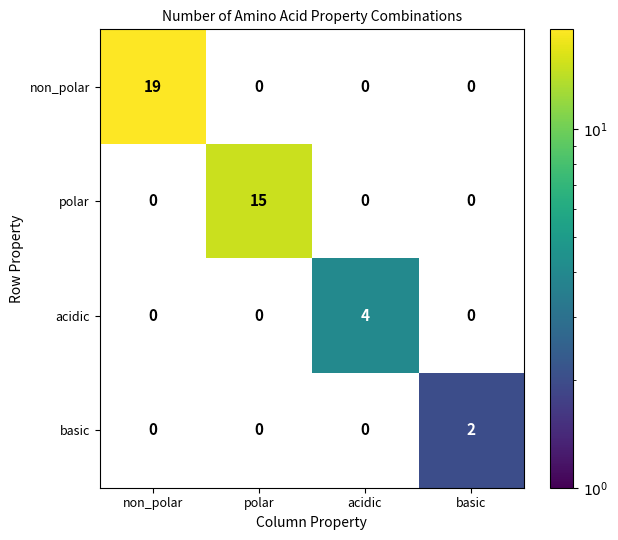

At which category is the sum across all series the highest?

non_polar